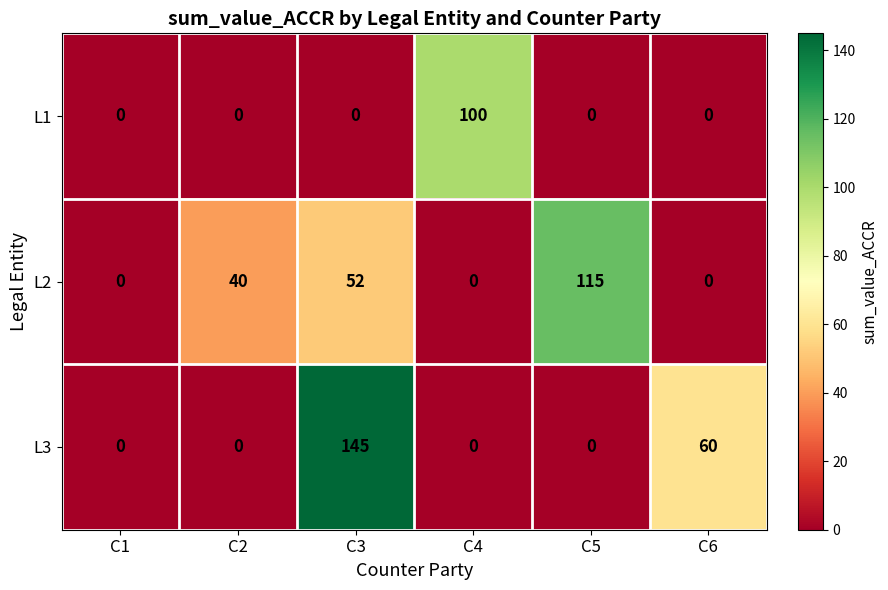

What is the maximum value shown in the chart?

145